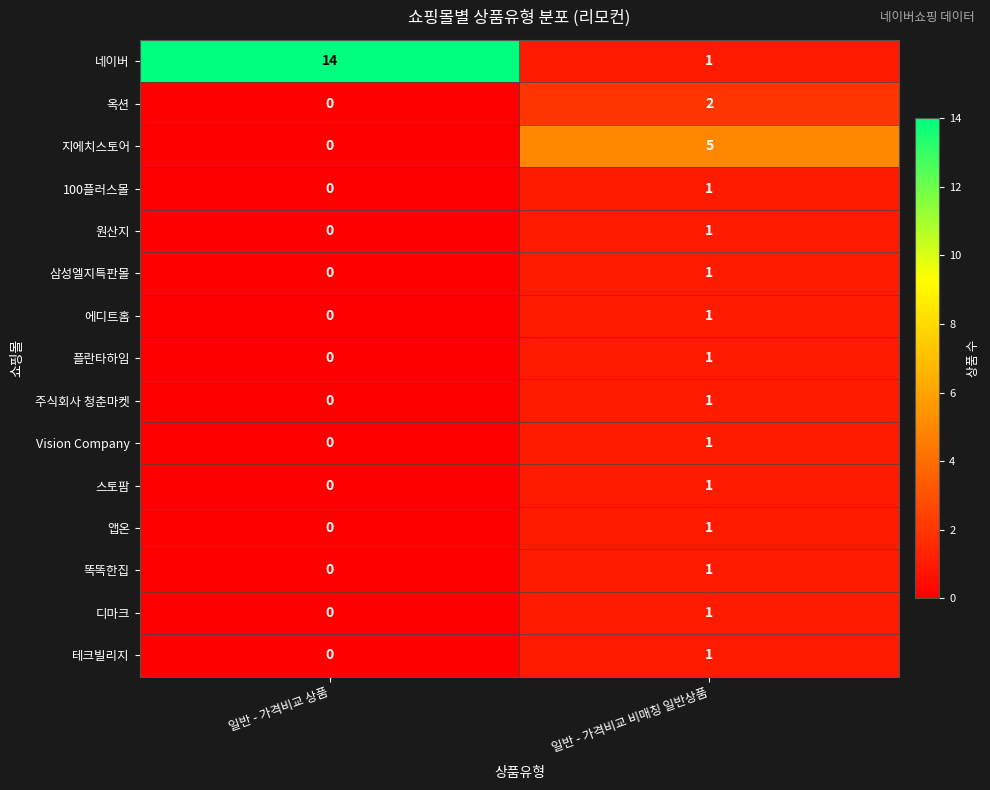

Rank the categories by 플란타하임 value from lowest to highest.

일반 - 가격비교 상품, 일반 - 가격비교 비매칭 일반상품